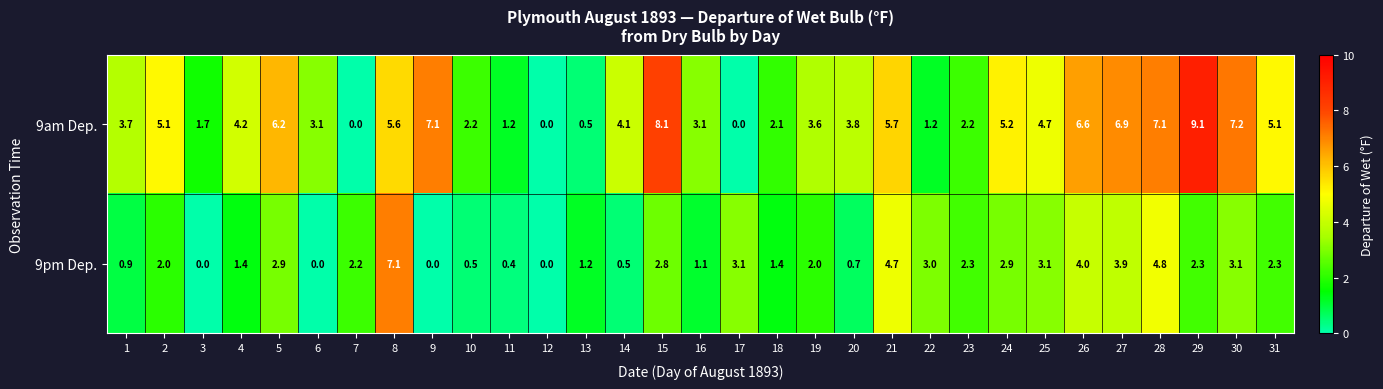

True or false: 9pm Dep. has a value of 0.1 at 14.

False